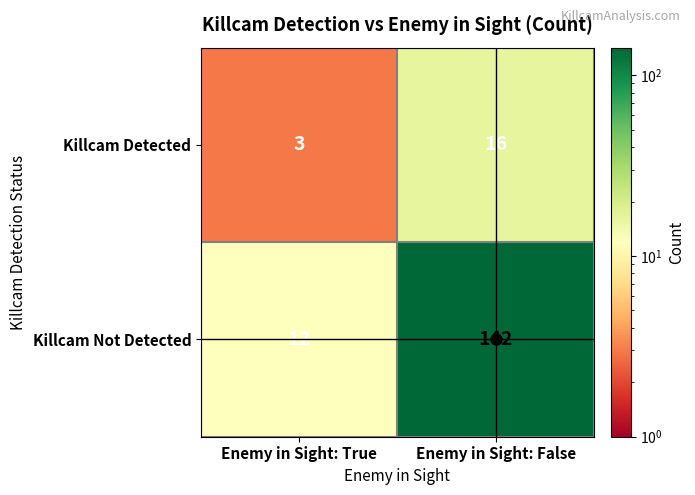

Is it true that Killcam Not Detected equals 142 at Enemy in Sight: False?

True